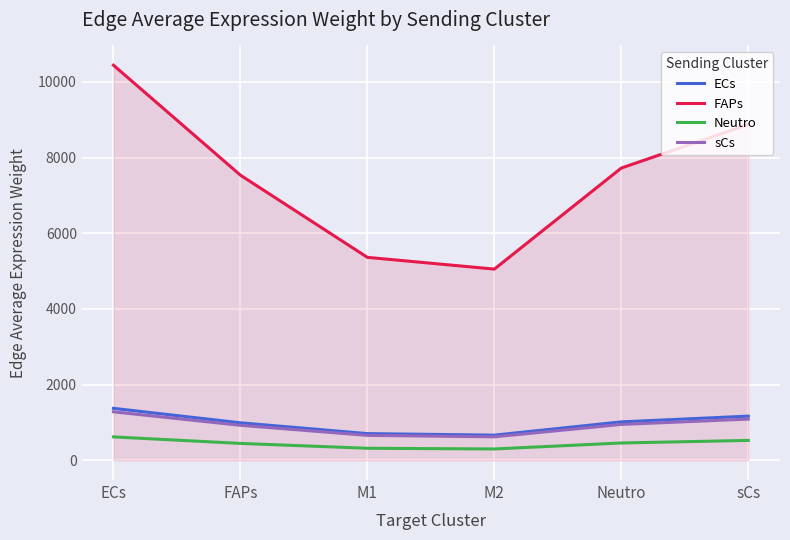

Is it true that ECs equals 1535.9 at Neutro?

False